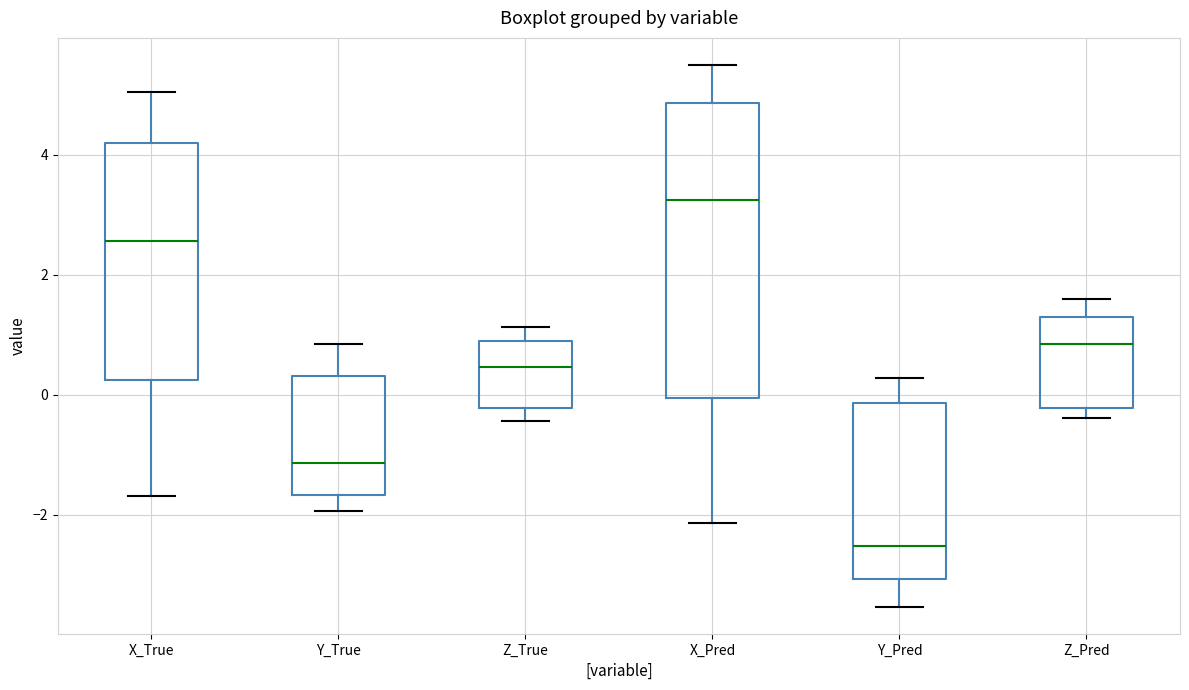

Where is the upper edge of the box for Z_True on the y-axis? The values are not printed on the chart, so give them approximately, as read against the axis.

0.8